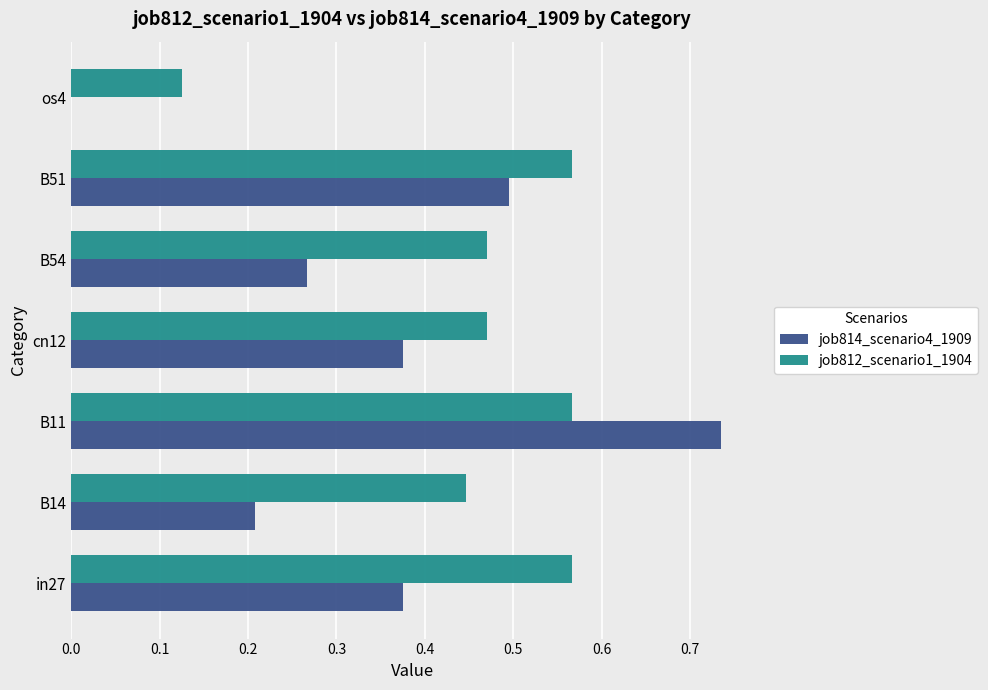

True or false: job812_scenario1_1904 has a value of 0.9 at in27.

False